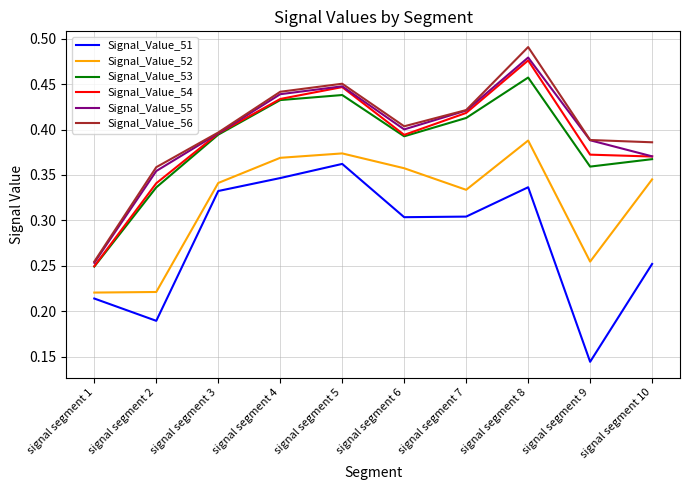

True or false: Signal_Value_54 has a value of 0.1 at signal segment 10.

False